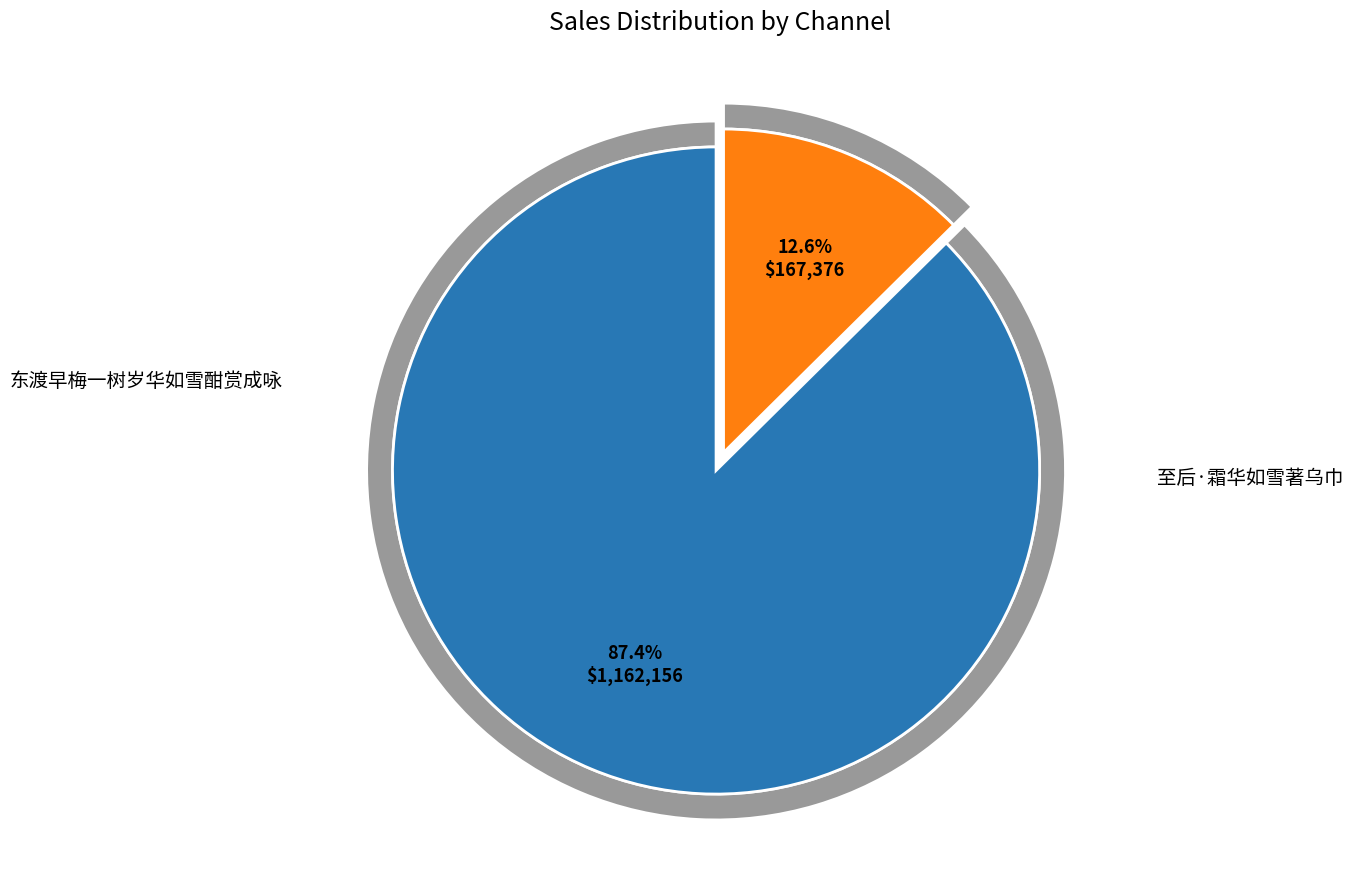

Is it true that 东渡早梅一树岁华如雪酣赏成咏 is 87% of the pie?

True